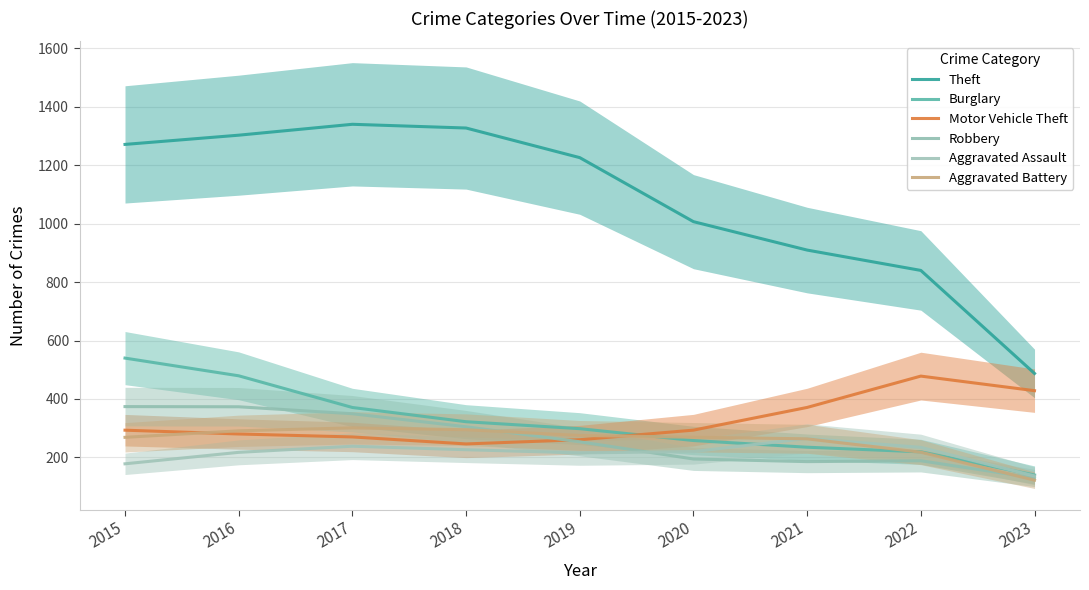

How many lines are shown in the chart?

6